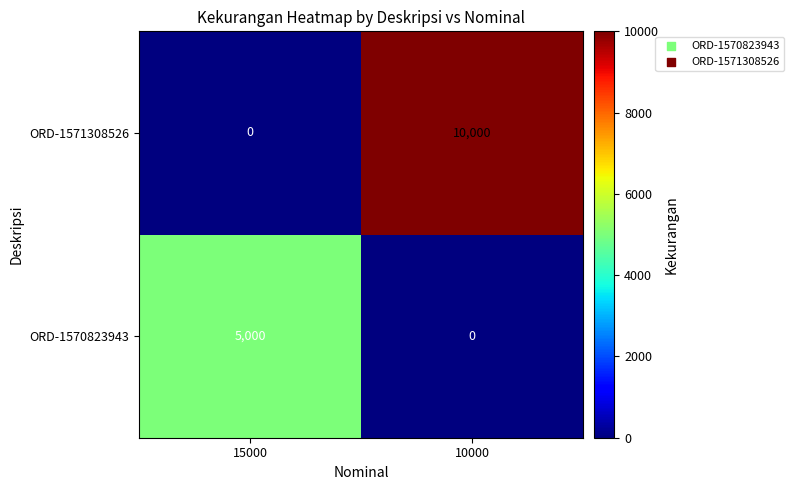

What is the total value across all series at 10000?

10000